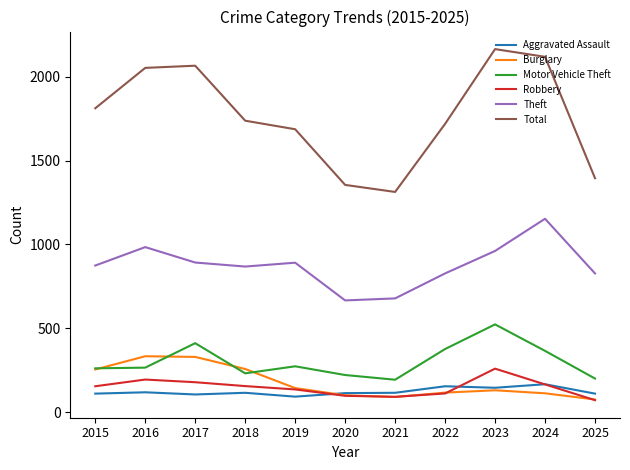

What is the lowest value of the Aggravated Assault series?

92